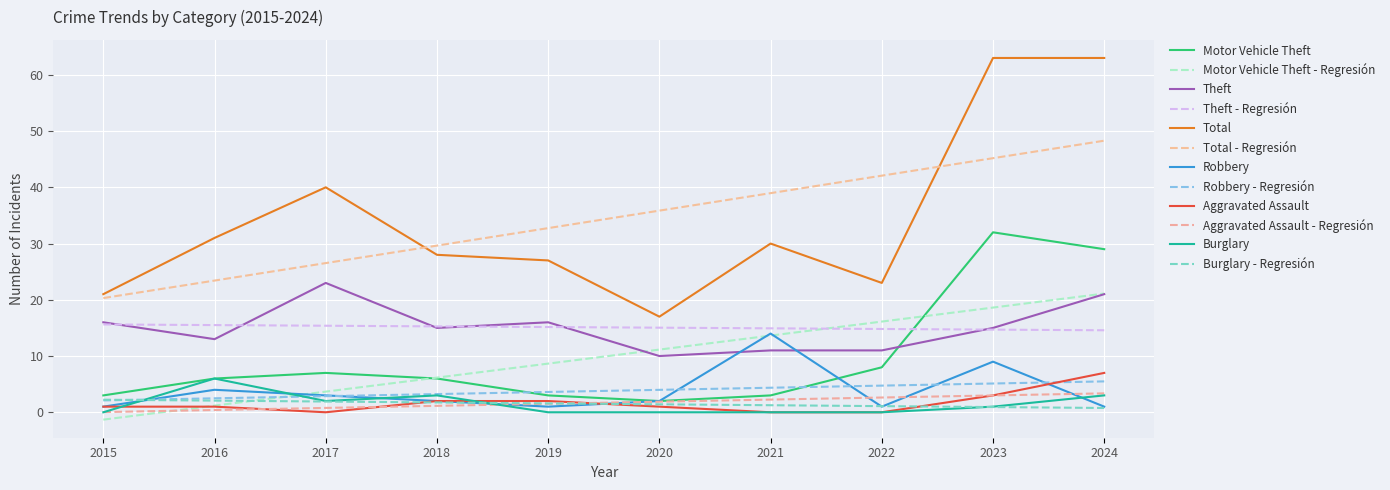

How many intersections are there between Motor Vehicle Theft and Theft?

1